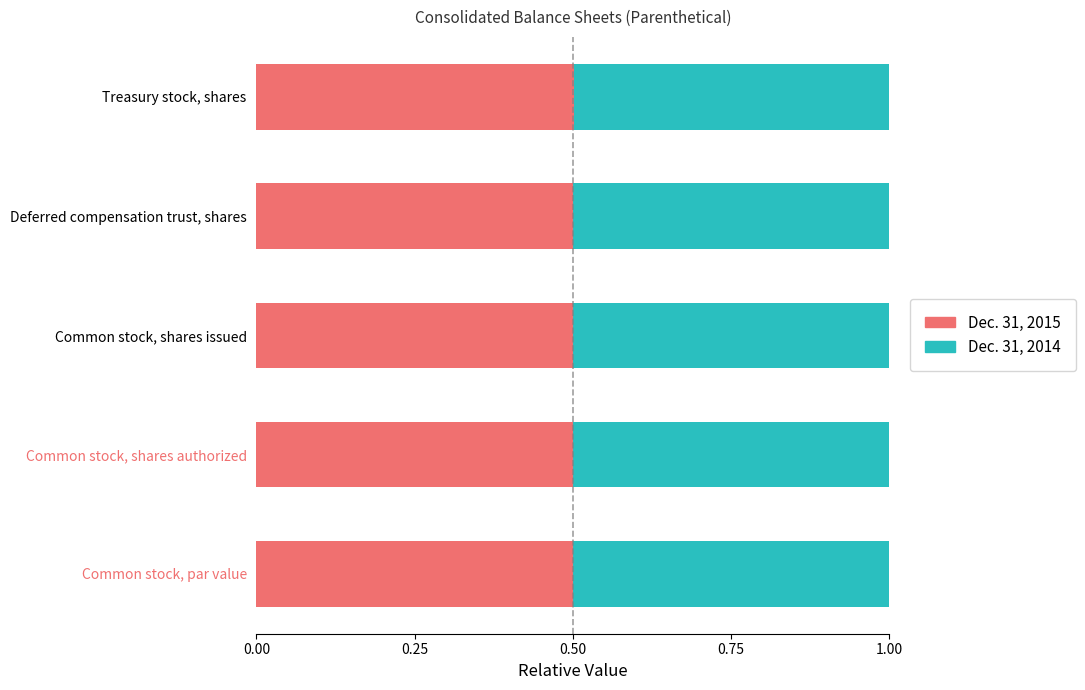

What is the total value across all series at Common stock, par value?

1.0